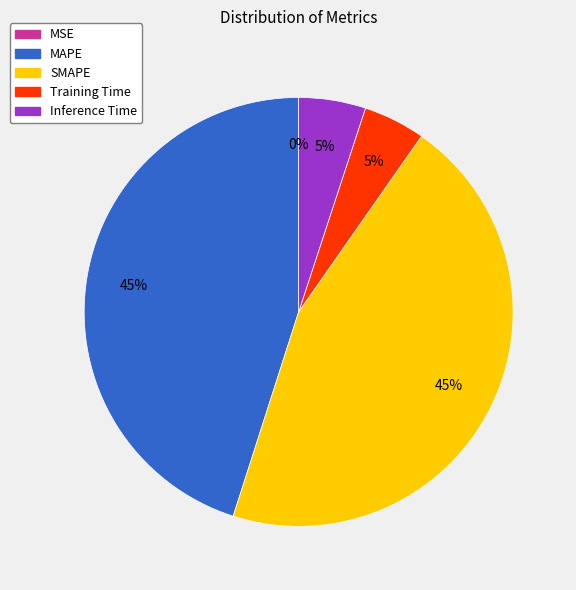

What percentage is the Inference Time slice, to the nearest percent?

5%